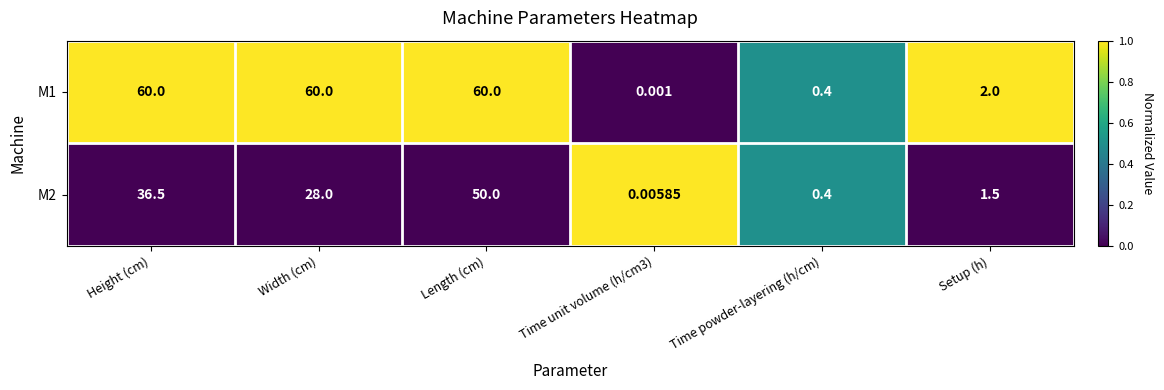

At how many categories does at least one series exceed 0?

6